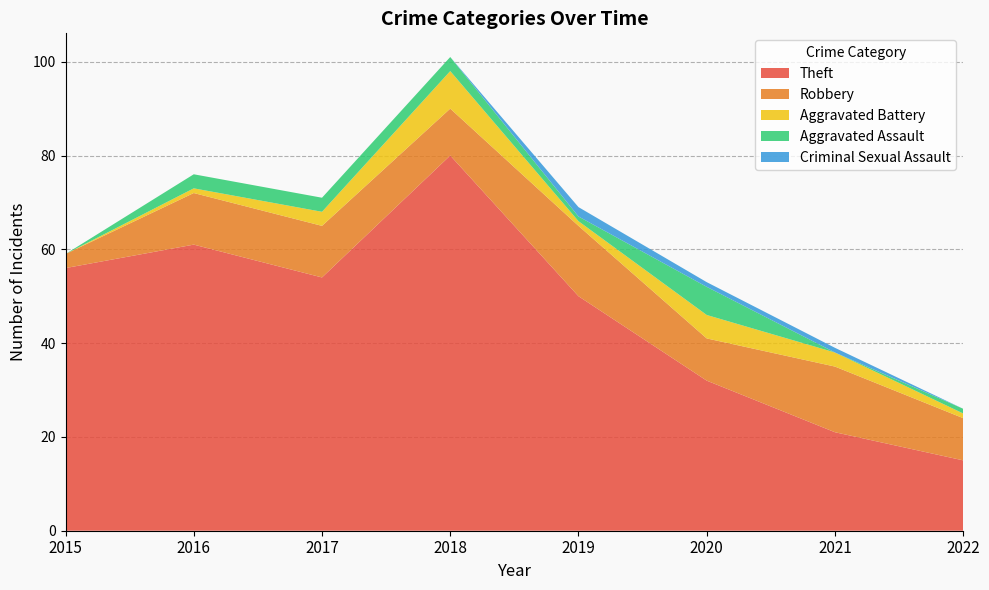

Reading left to right, list all the values displayed in this chart.

Theft: 56	61	54	80	50	32	21	15
Robbery: 3	11	11	10	15	9	14	9
Aggravated Battery: 0	1	3	8	1	5	3	1
Aggravated Assault: 0	3	3	3	1	6	0	1
Criminal Sexual Assault: 0	0	0	0	2	1	1	0